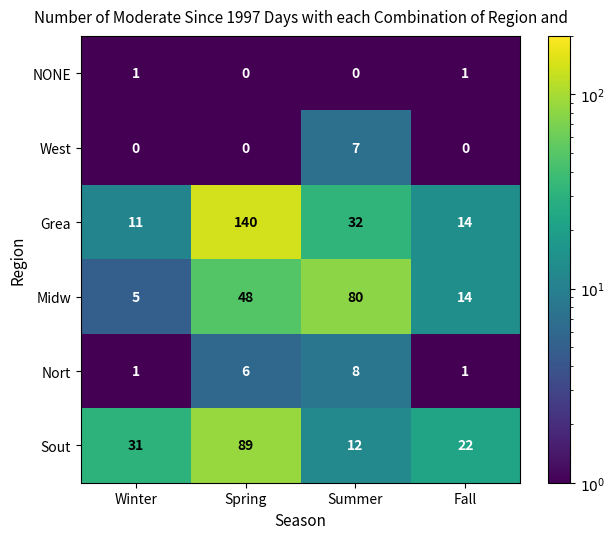

What is the total value across all series at Fall?

52